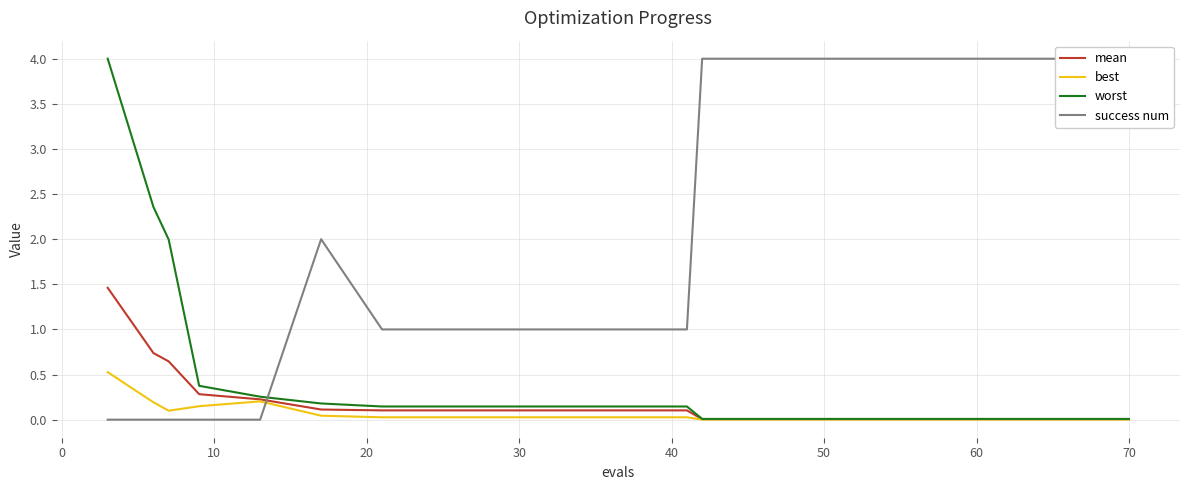

The best series shows 0.0 at 50. True or false?

True